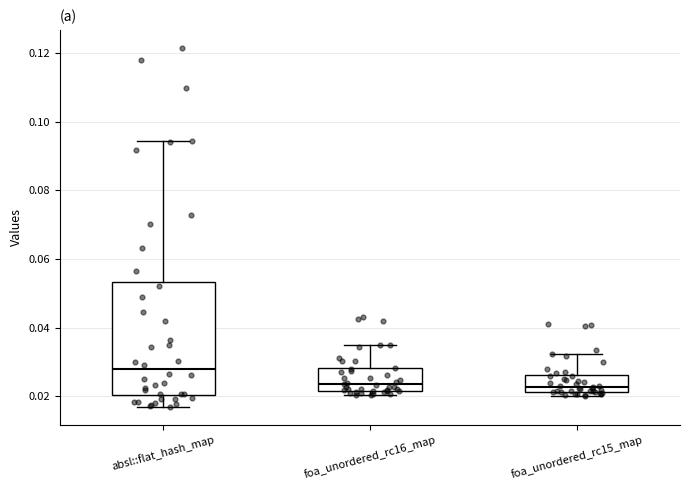

Reading left to right, read every box against the y-axis: the position of its median line, the range the box covers, and the ends of its whiskers. The values are not printed on the chart, so give them approximately, as read against the axis.

absl::flat_hash_map: median 0.028, box 0.020 to 0.054, whiskers 0.016 to 0.094
foa_unordered_rc16_map: median 0.024, box 0.022 to 0.028, whiskers 0.020 to 0.036
foa_unordered_rc15_map: median 0.022 (just above the box's lower edge), box 0.022 to 0.026, whiskers 0.020 to 0.032